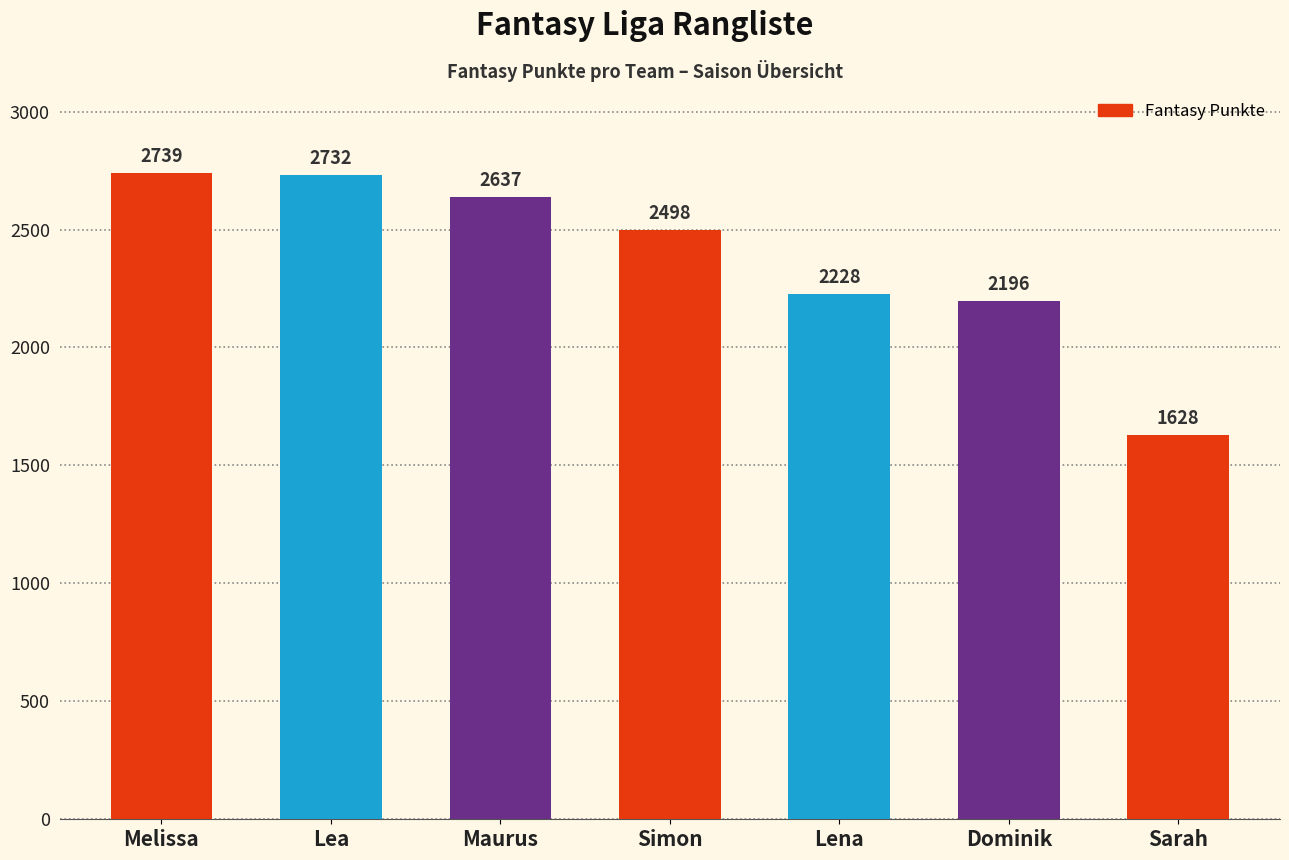

What is the difference between the values at Sarah and Simon?

870